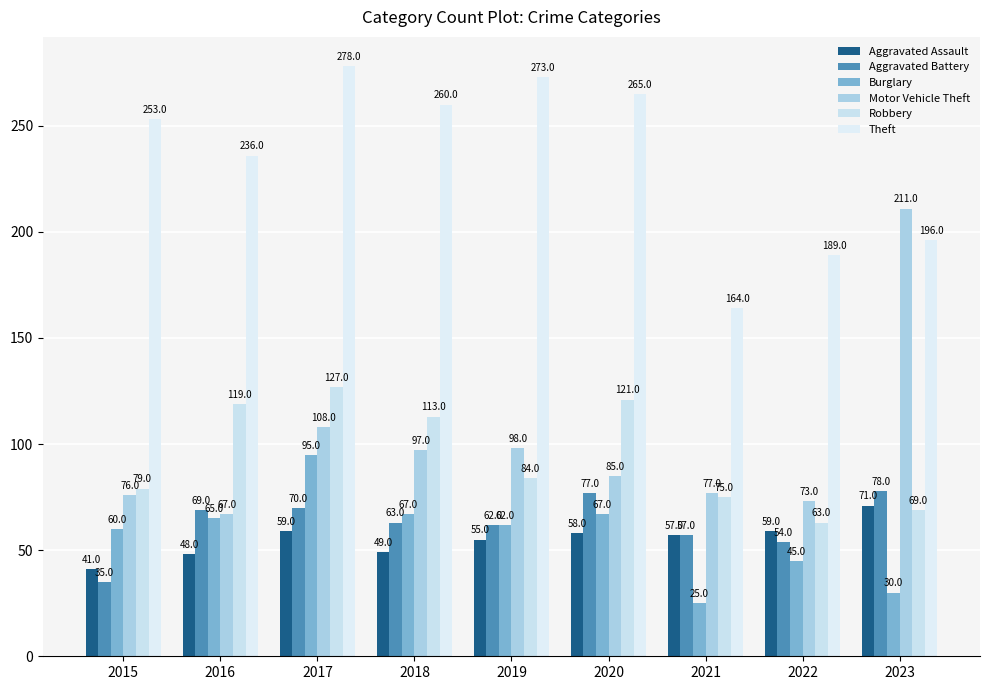

At 2015, list the series in order from largest to smallest.

Theft, Robbery, Motor Vehicle Theft, Burglary, Aggravated Assault, Aggravated Battery